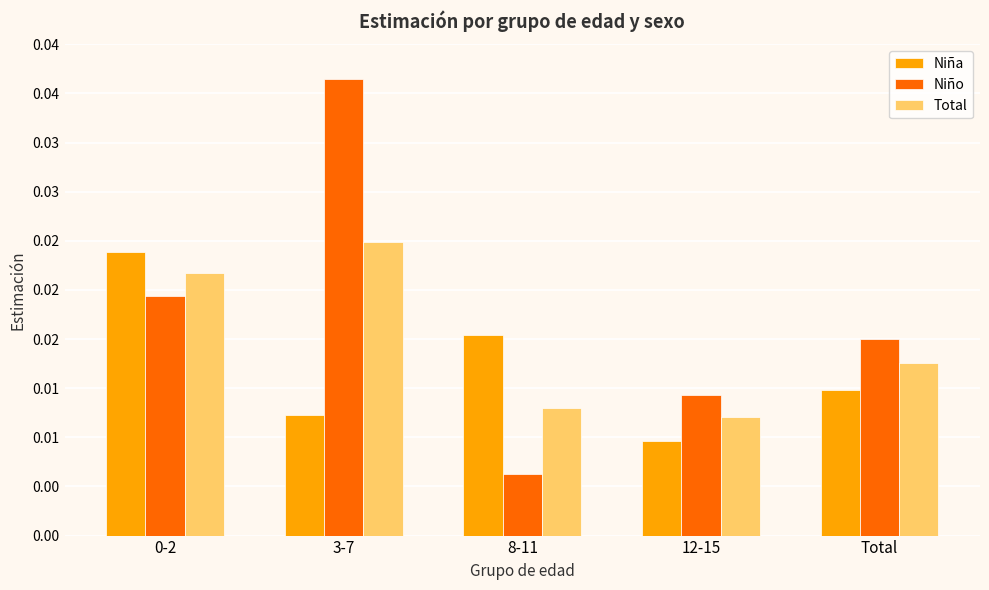

Which series has the largest range (max minus min)?

Niño